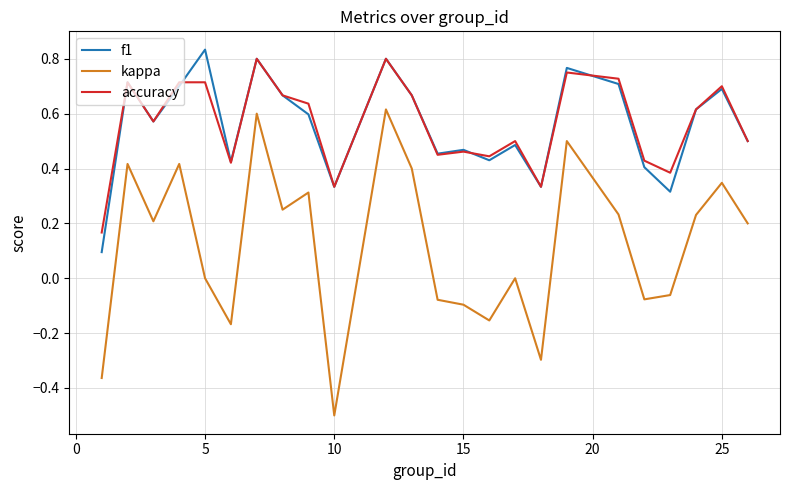

Which series has the widest spread of values?

kappa